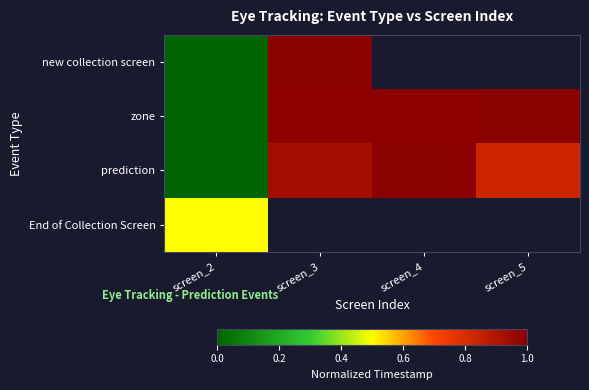

What is the difference between the maximum and second lowest values in the prediction series?

0.2